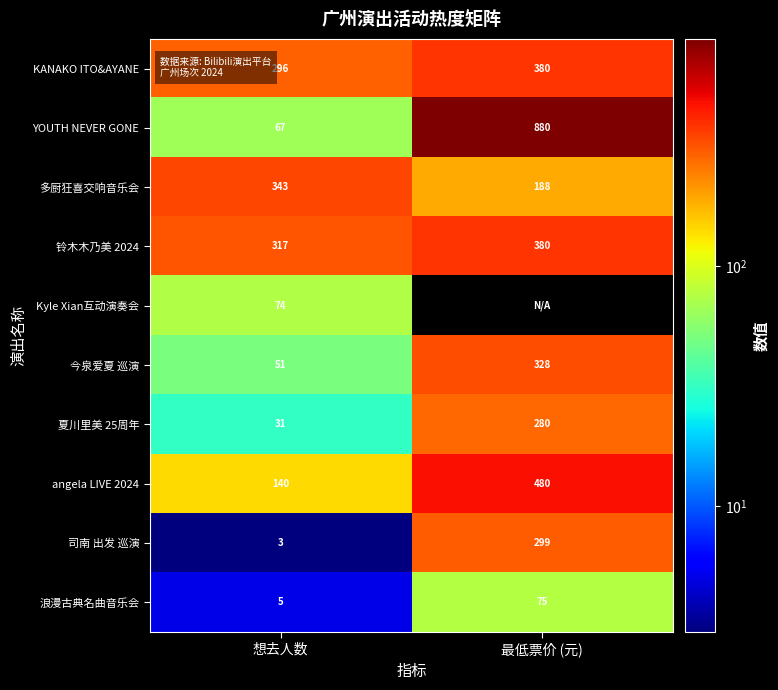

How many 铃木木乃美 2024 values are between 317 and 380?

2